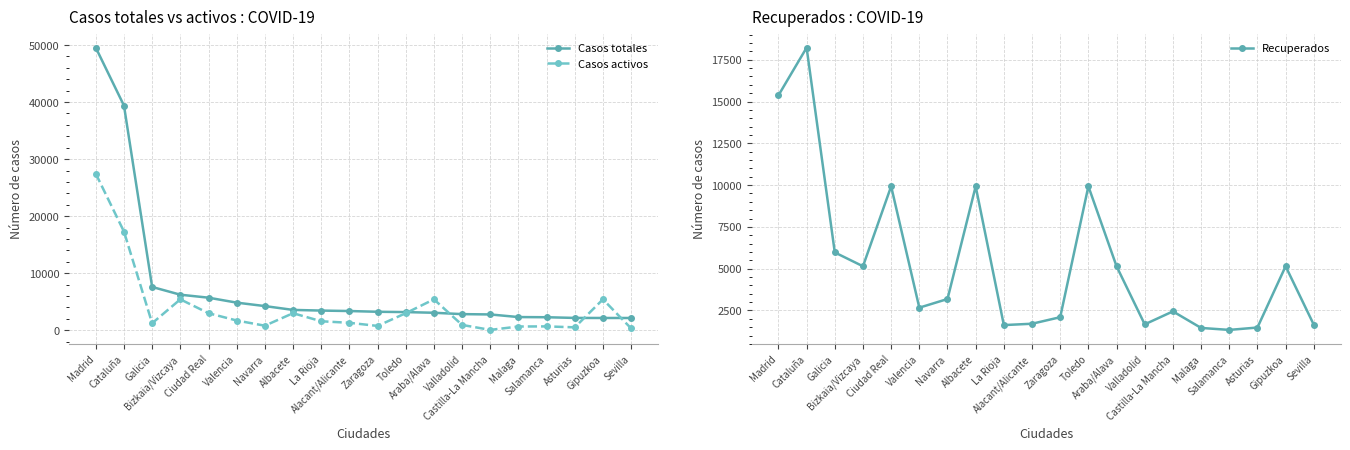

Which series has the largest total across all categories?

Casos totales